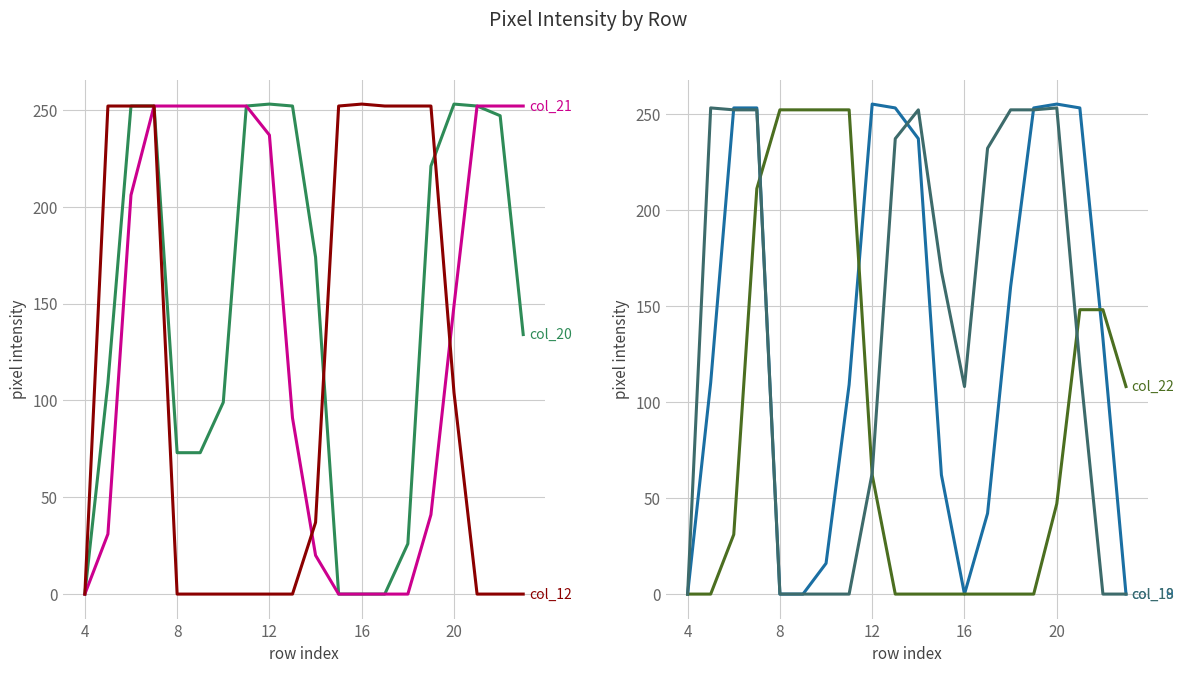

How many values in col_20 are above zero?

16